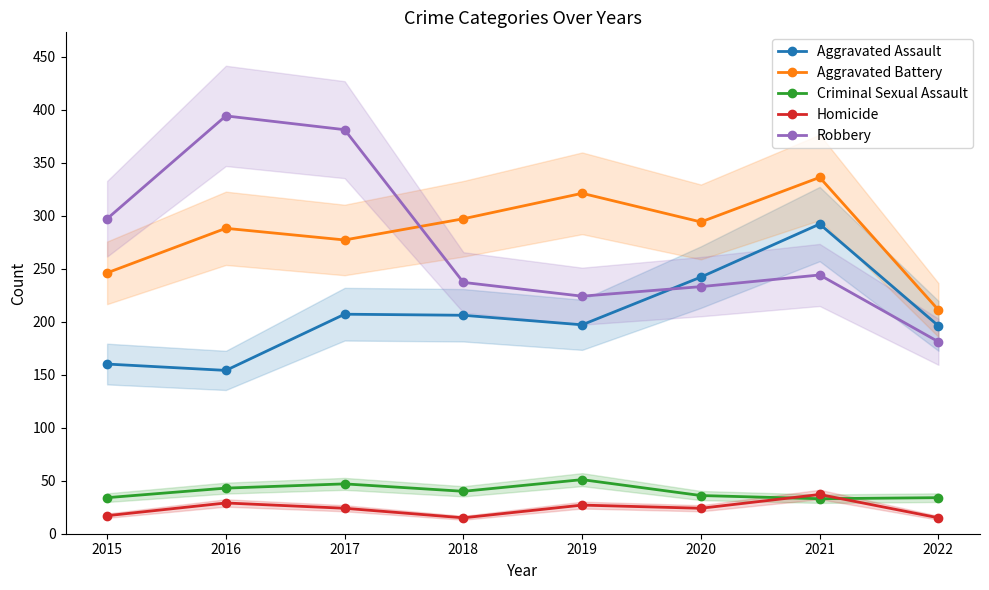

Is the value of Aggravated Battery at 2020 greater than the value of Criminal Sexual Assault at 2022?

Yes